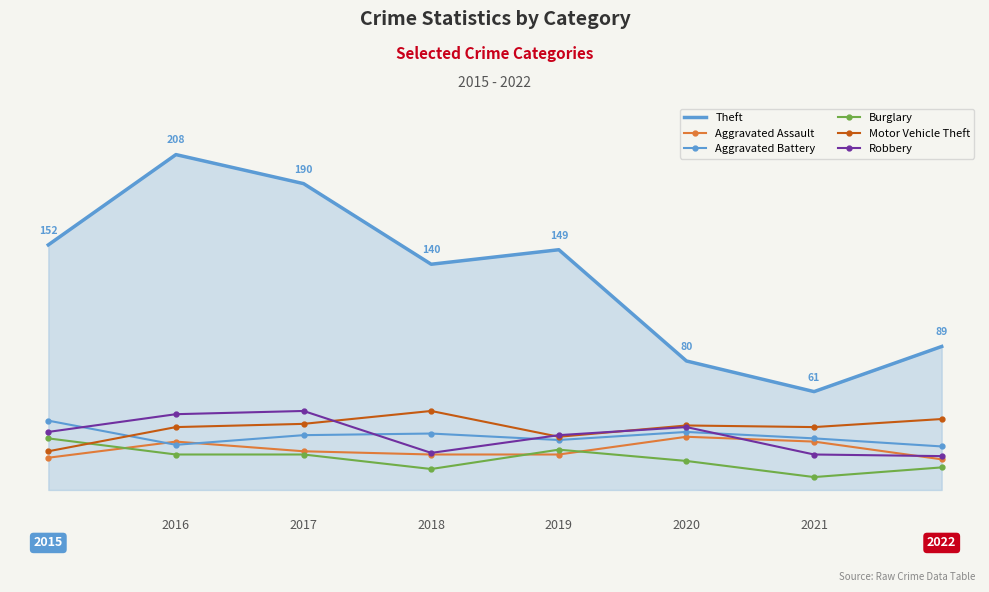

Where does the Motor Vehicle Theft series first go above 40?

2017